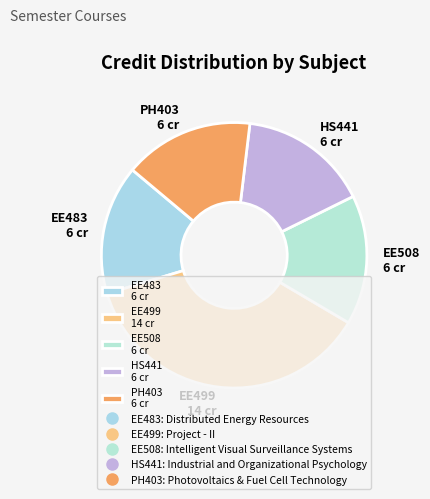

Is there any slice that represents more than half of the pie?

No